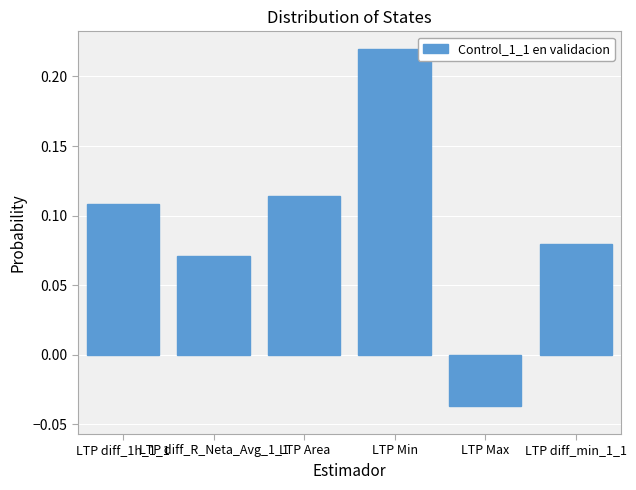

Count the values in the range 0 to 1.

5